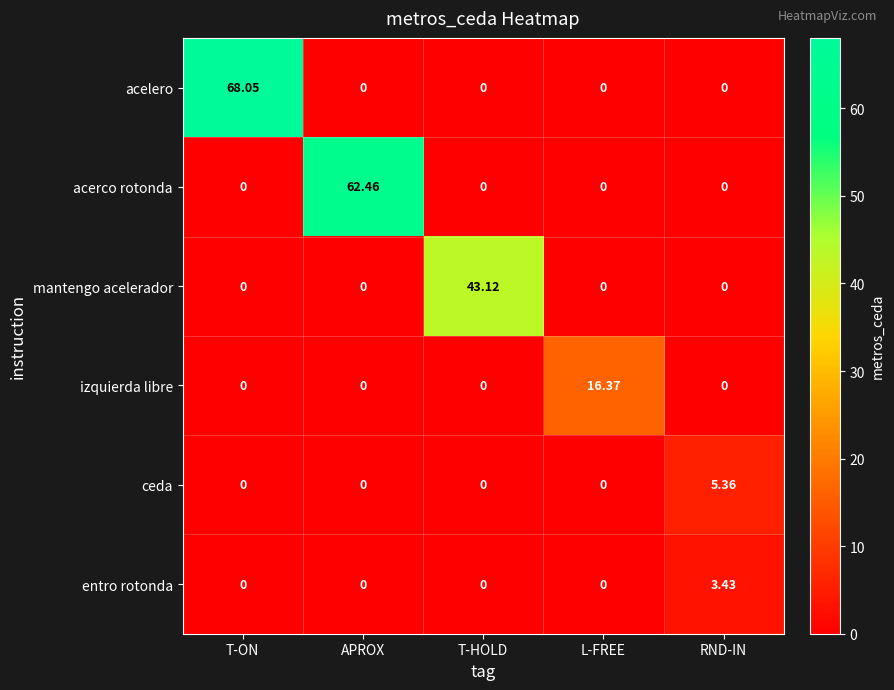

Rank the series by their maximum value, from lowest to highest.

entro rotonda, ceda, izquierda libre, mantengo acelerador, acerco rotonda, acelero